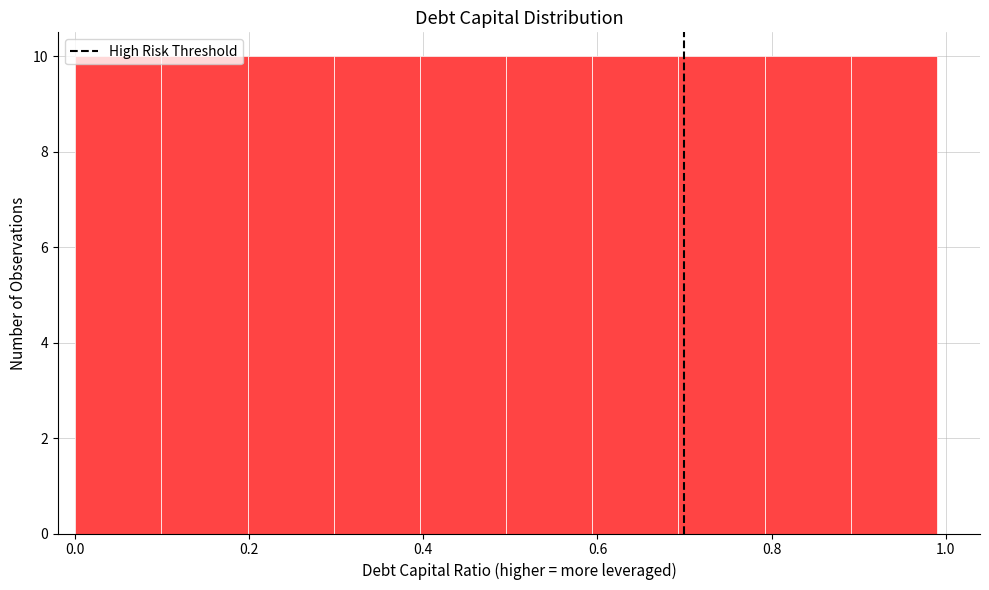

Reading left to right, transcribe this chart: for each bar, give the range it covers on the x-axis and its height. Neither the bar edges nor the heights are printed on the chart, so give them approximately, as read against the axes.

0.0 to 0.1: 10
0.1 to 0.2: 10
0.2 to 0.3: 10
0.3 to 0.4: 10
0.4 to 0.5: 10
0.5 to 0.6: 10
0.6 to 0.7: 10
0.7 to 0.8: 10
0.8 to 0.9: 10
0.9 to 1.0: 10